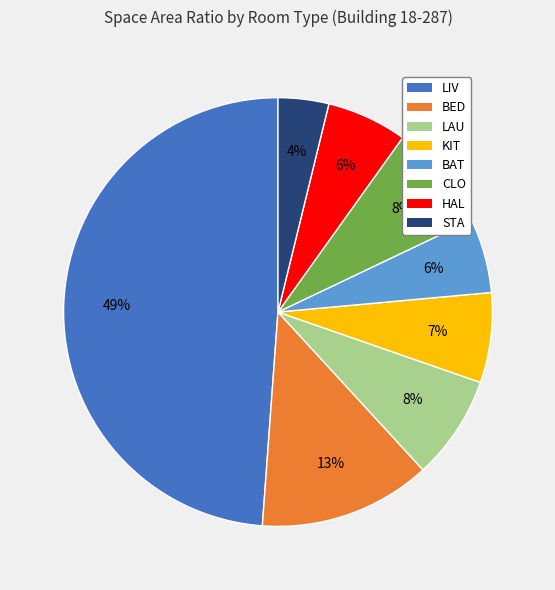

To the nearest percent, what percentage of the pie is LIV?

49%